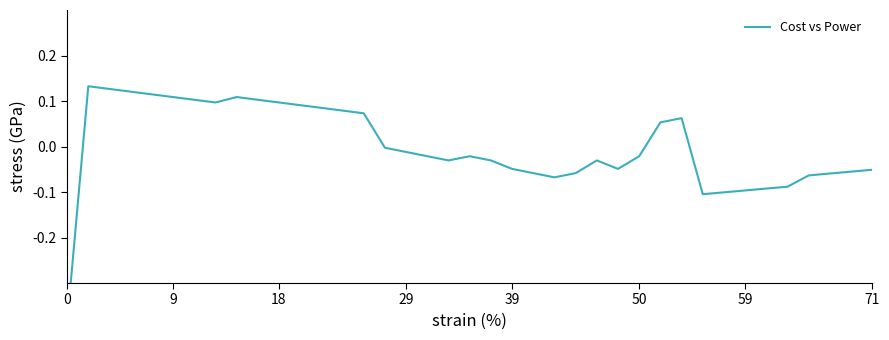

What is the smallest value displayed?

-0.4